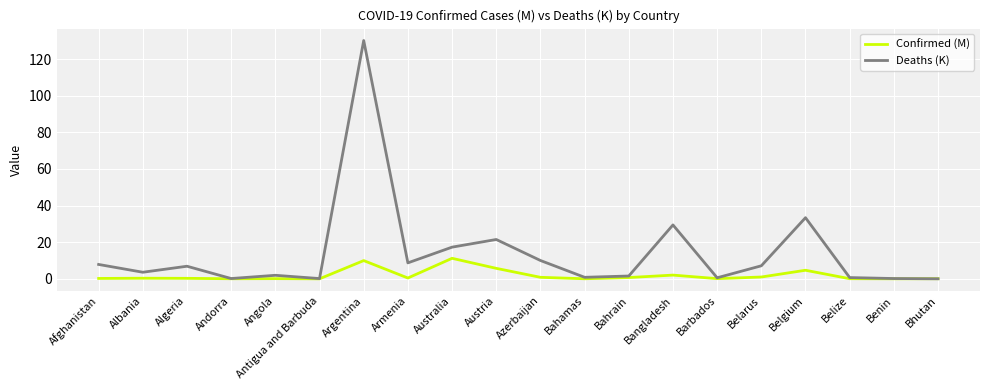

At which label does Deaths (K) reach its peak?

Argentina